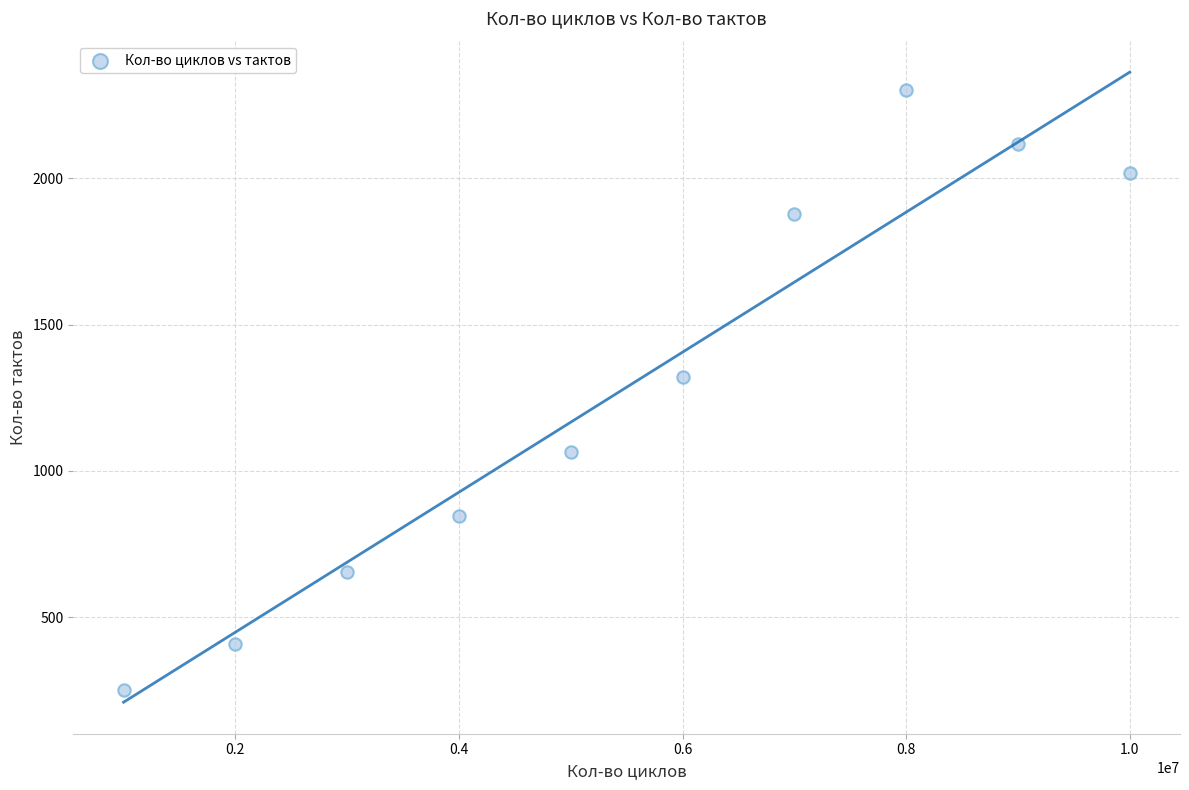

What is the average Y value?

1286